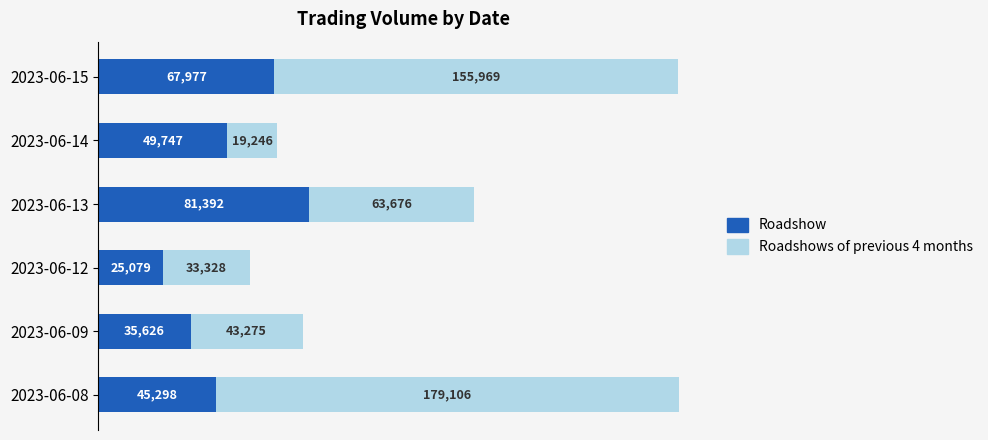

The value of Roadshow at 2023-06-13 is 37570. True or false?

False